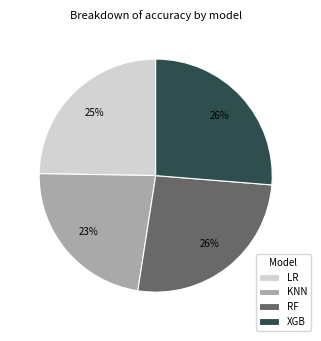

To the nearest percent, what is the difference between the largest and smallest slice percentages?

3%